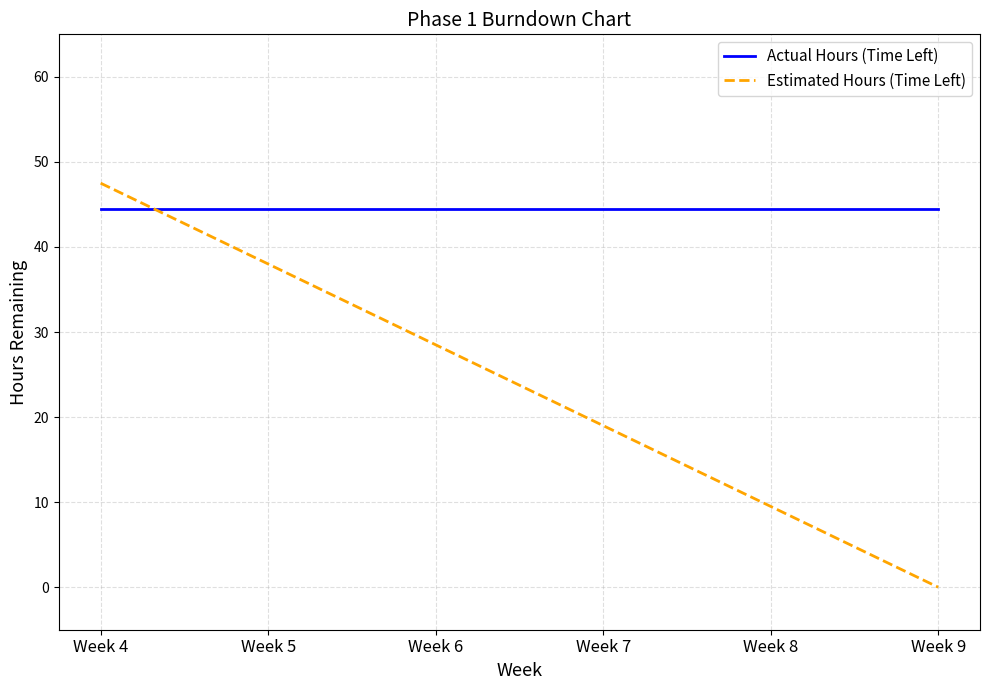

What is the maximum value for Actual Hours (Time Left)?

44.5